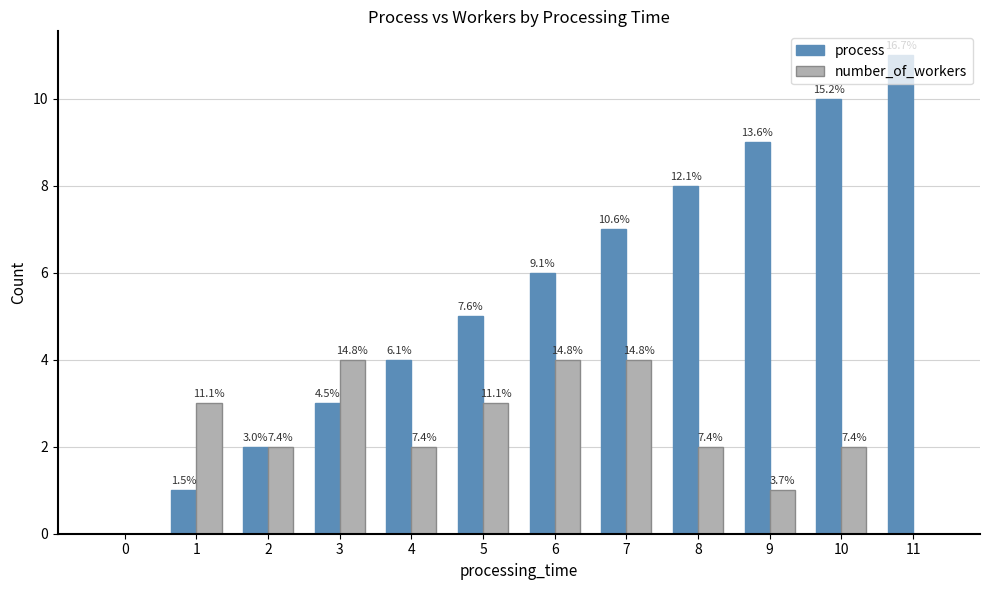

Rank the series by their maximum value, from lowest to highest.

number_of_workers, process